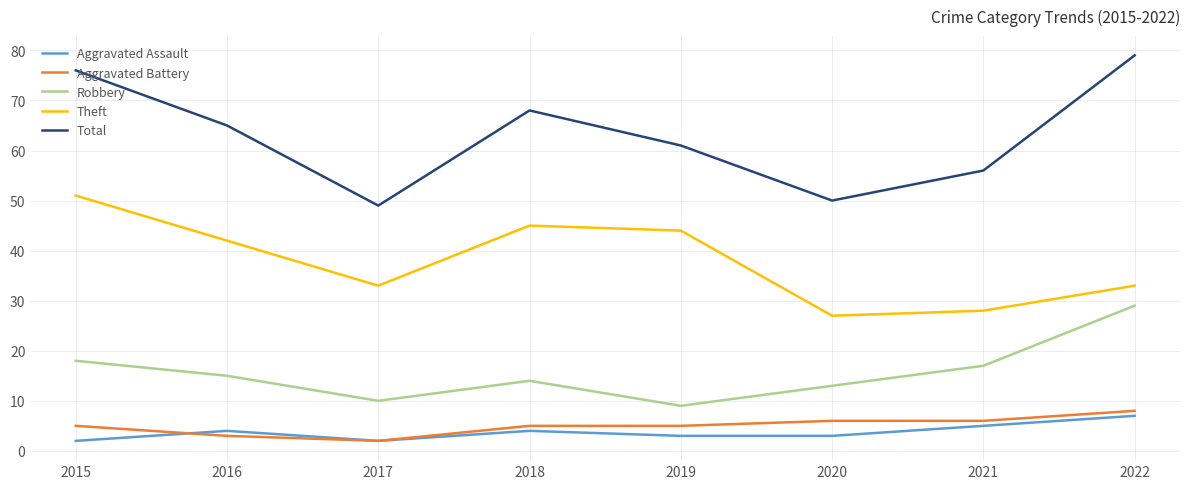

The value of Aggravated Battery at 2020 is 9. True or false?

False